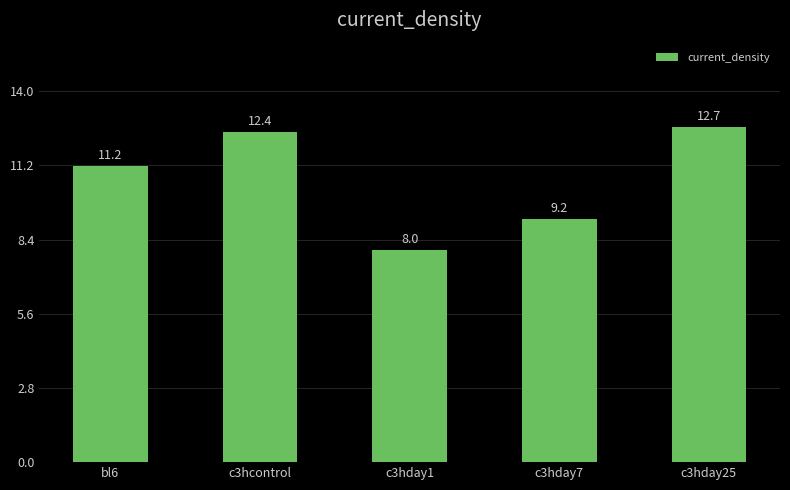

What is the minimum value shown in the chart?

8.0